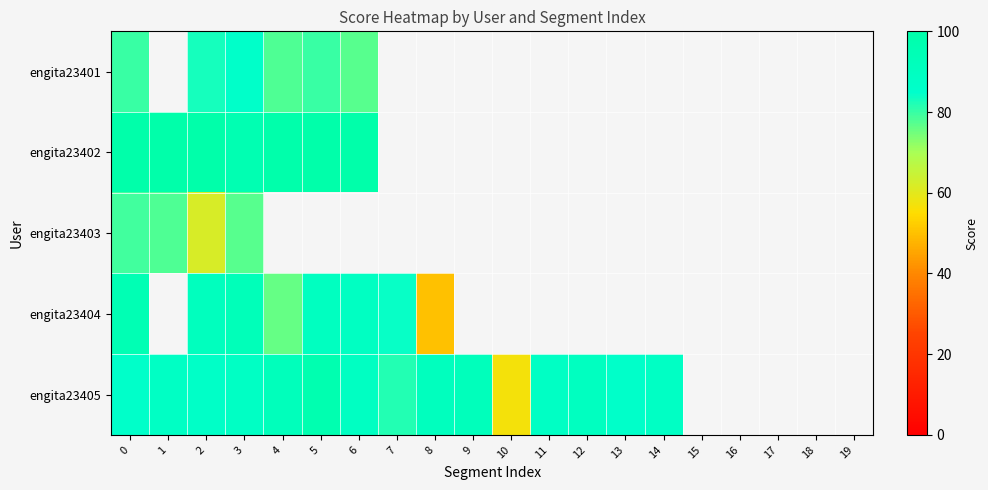

List the series in order of their peak value, lowest first.

engita23403, engita23401, engita23404, engita23405, engita23402